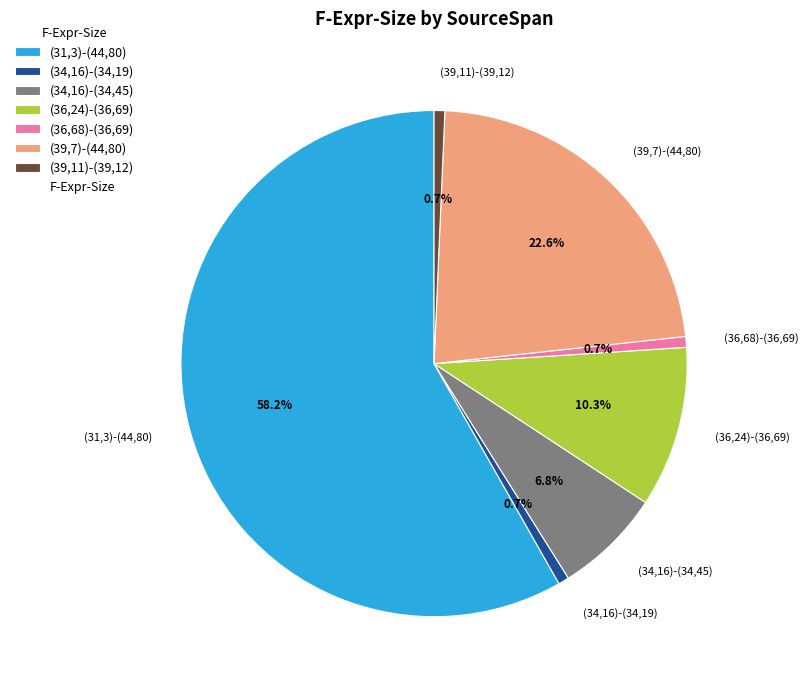

Is it true that (36,24)-(36,69) is 10% of the pie?

True